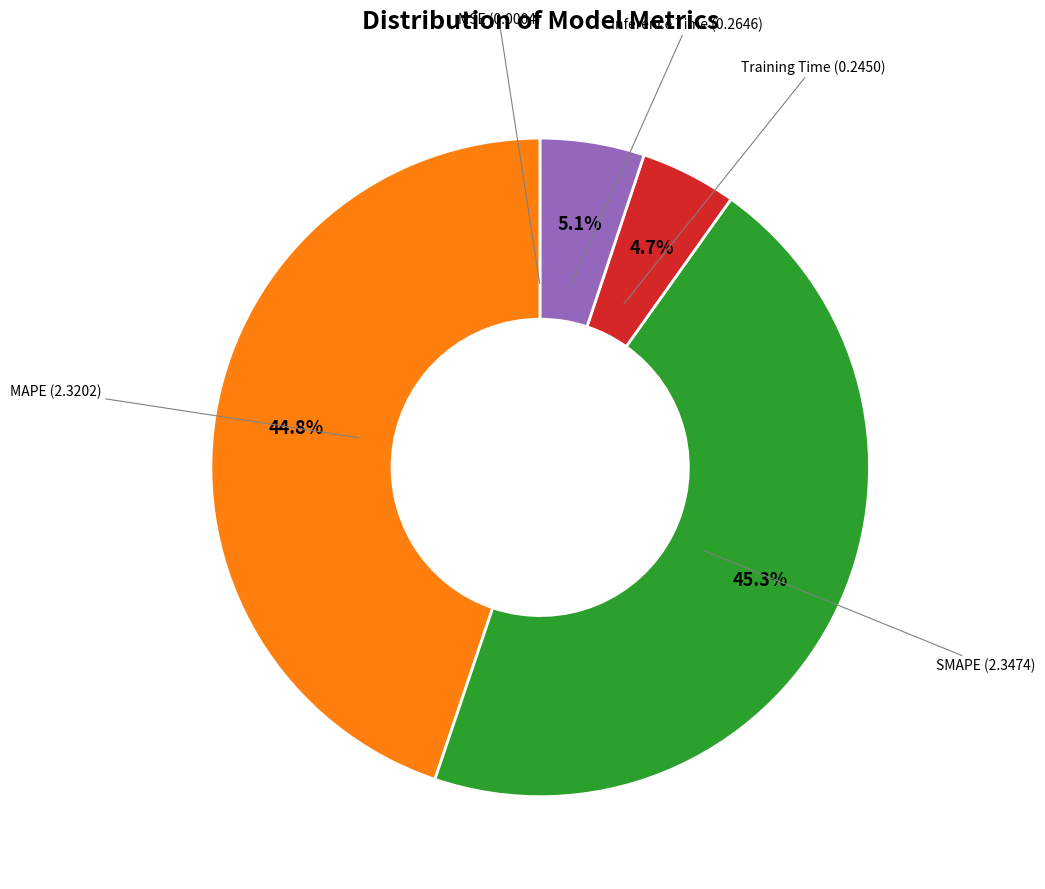

Does any single category account for the majority?

No